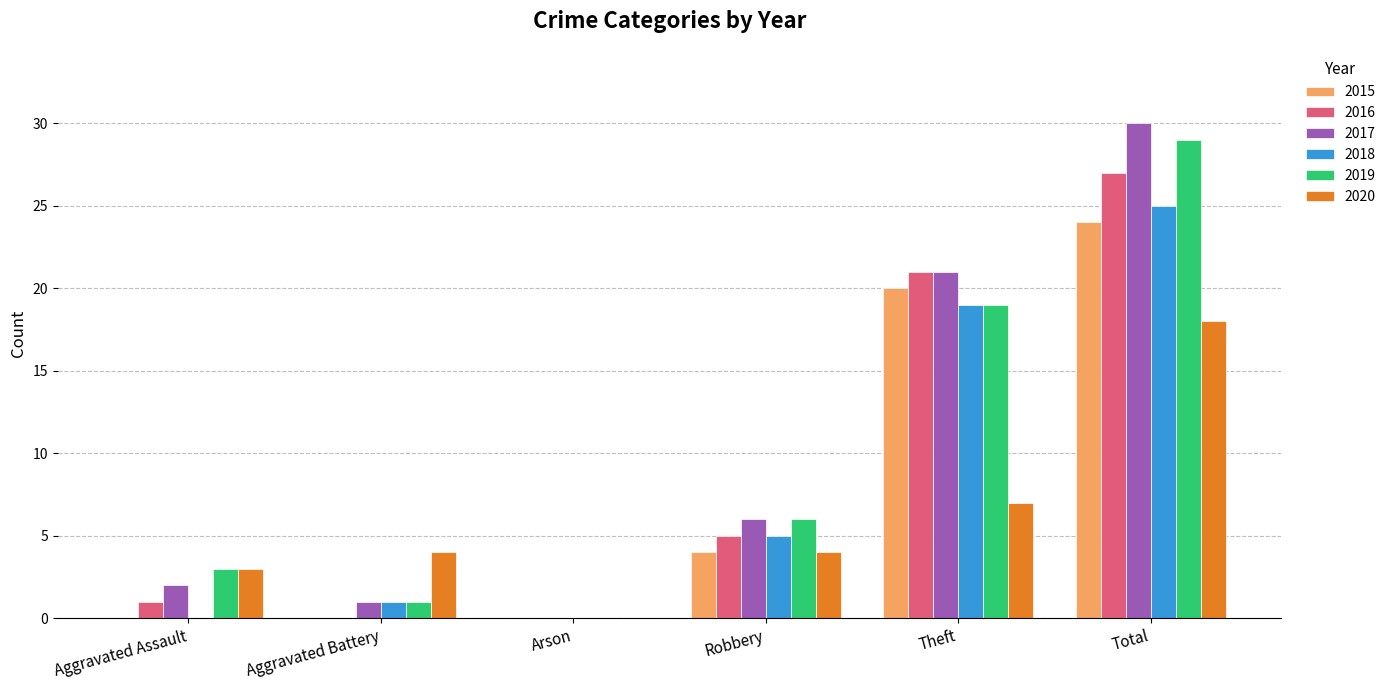

How many values in 2019 are above zero?

5